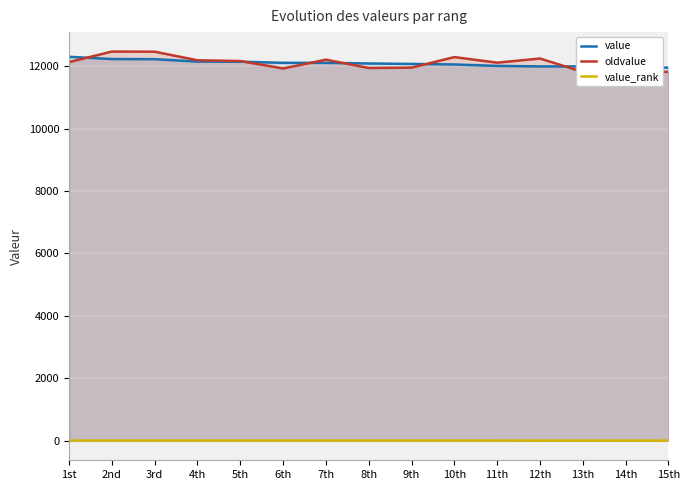

Count the number of data series in this chart.

3